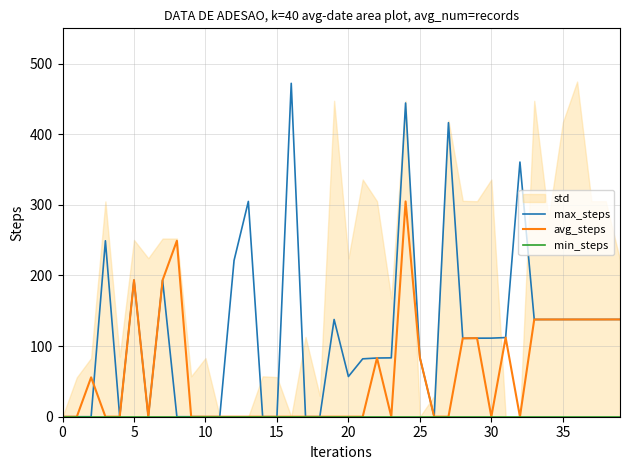

Which series changed the most between 19 and 21?

max_steps